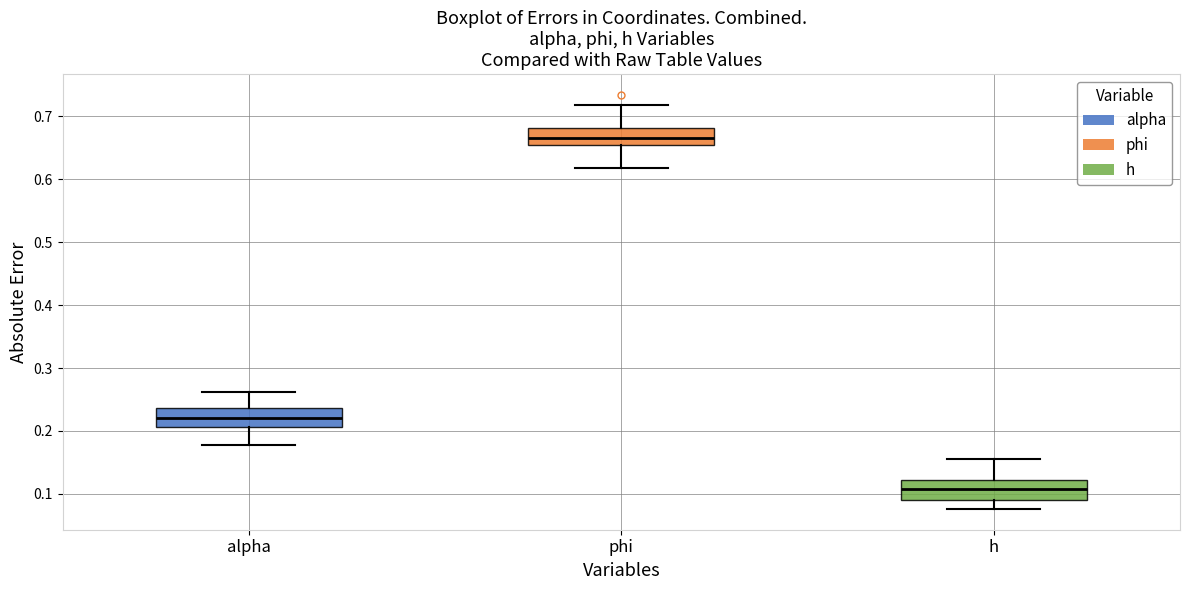

Where does the upper whisker of the box for alpha end on the y-axis? The values are not printed on the chart, so give them approximately, as read against the axis.

0.26